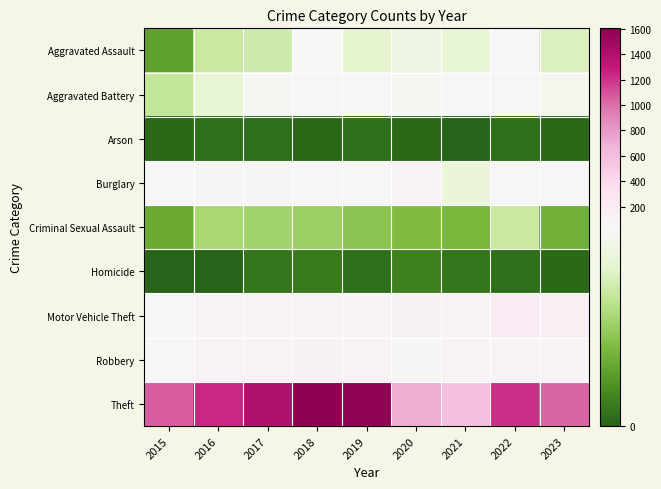

Between 2016 and 2021, which is larger?

2021